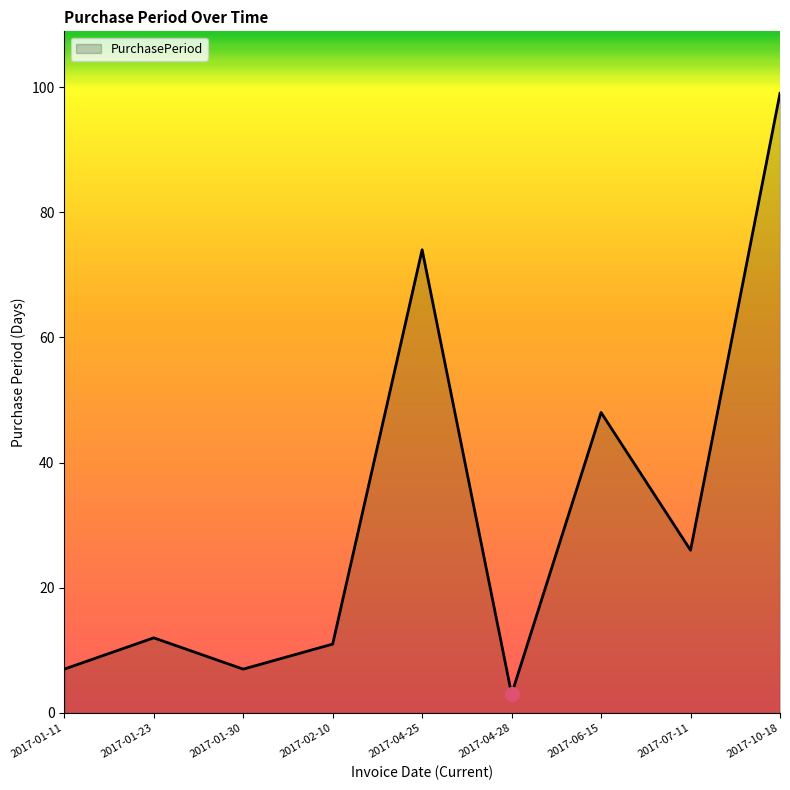

Is it true that the value at 2017-01-11 is 7?

True